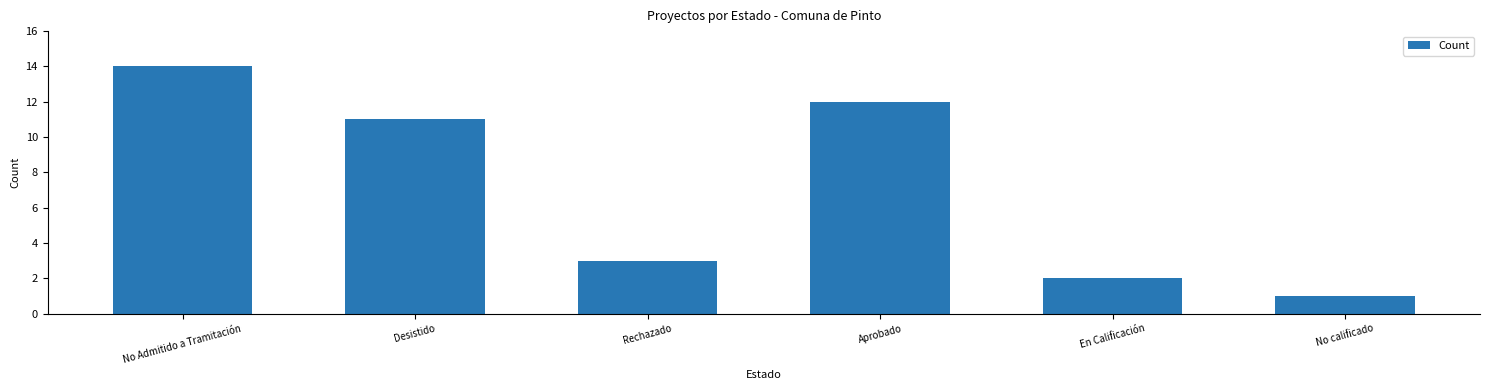

List the labels in order of value, largest first.

No Admitido a Tramitación, Aprobado, Desistido, Rechazado, En Calificación, No calificado